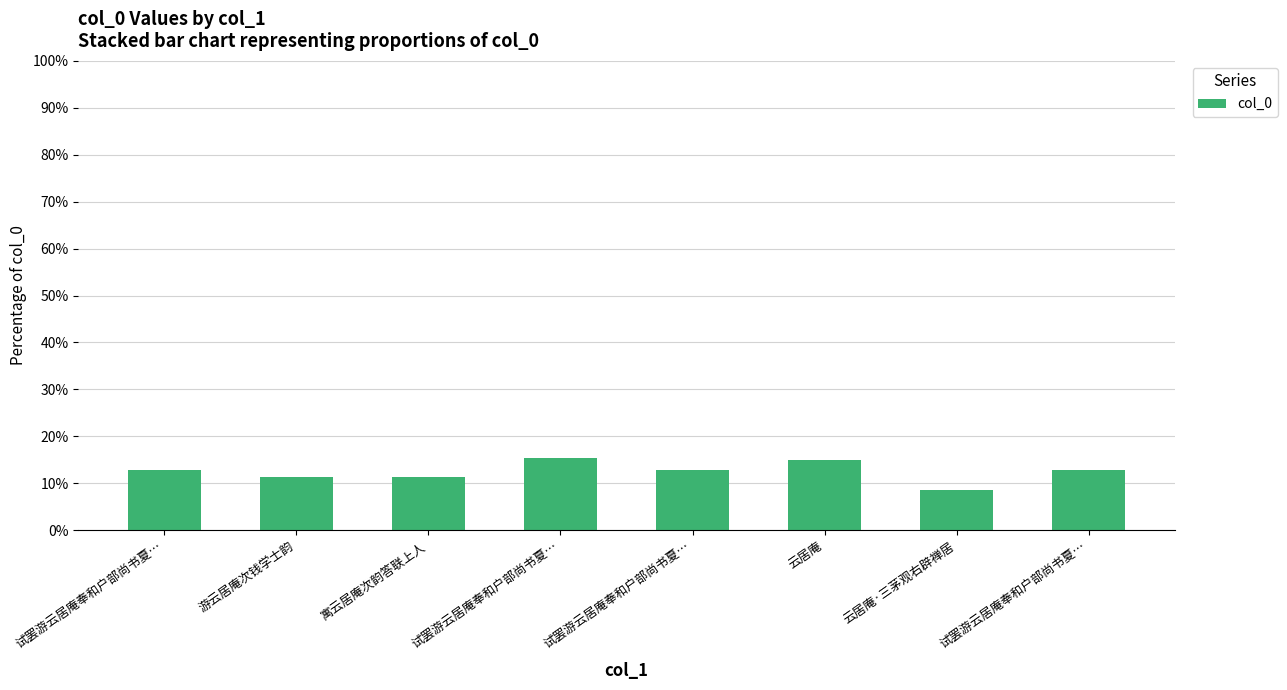

Between 试罢游云居庵奉和户部尚书夏… and 云居庵, which is larger?

云居庵